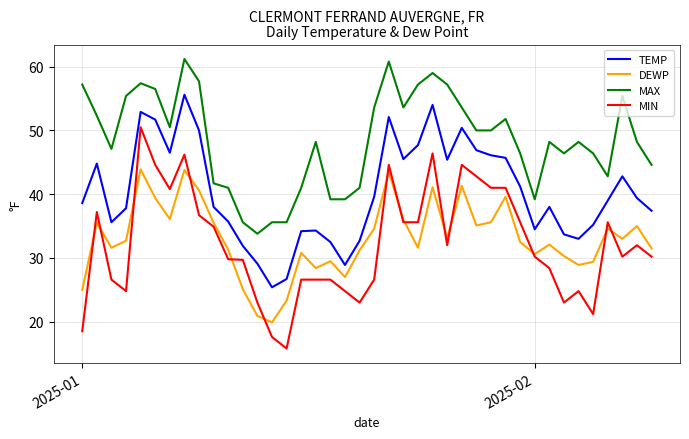

Which series has the widest spread of values?

MIN